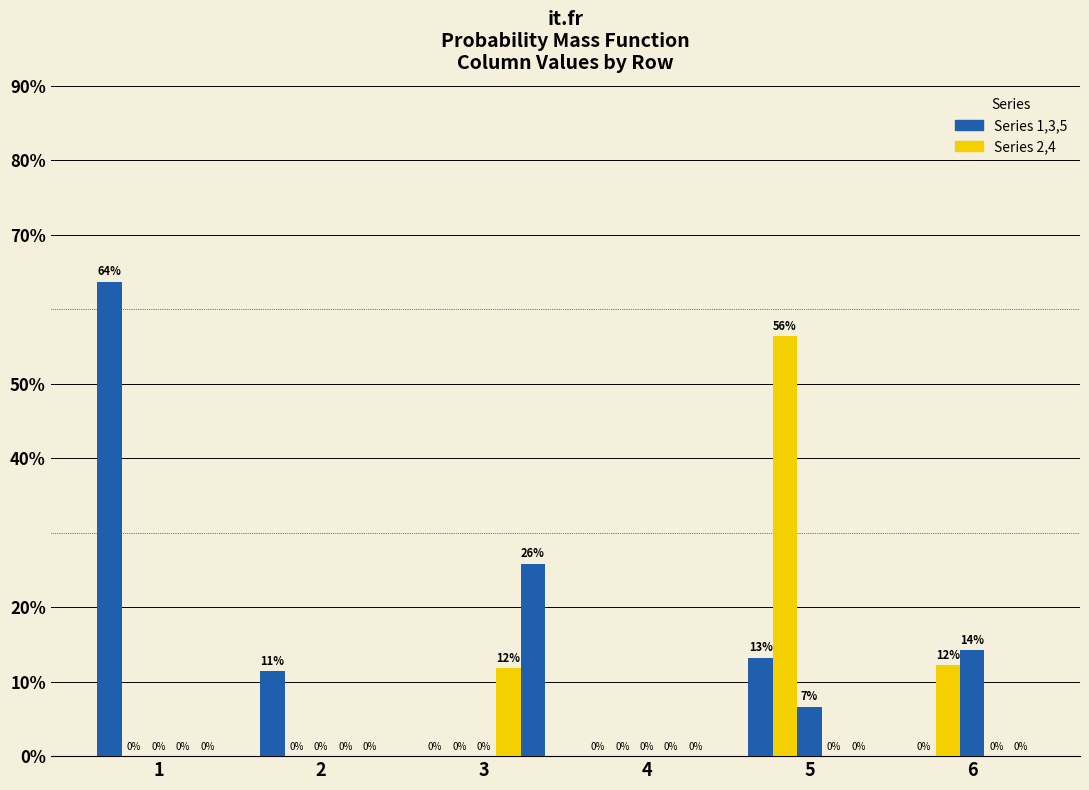

Are the bars grouped side by side (vs. stacked)?

Yes